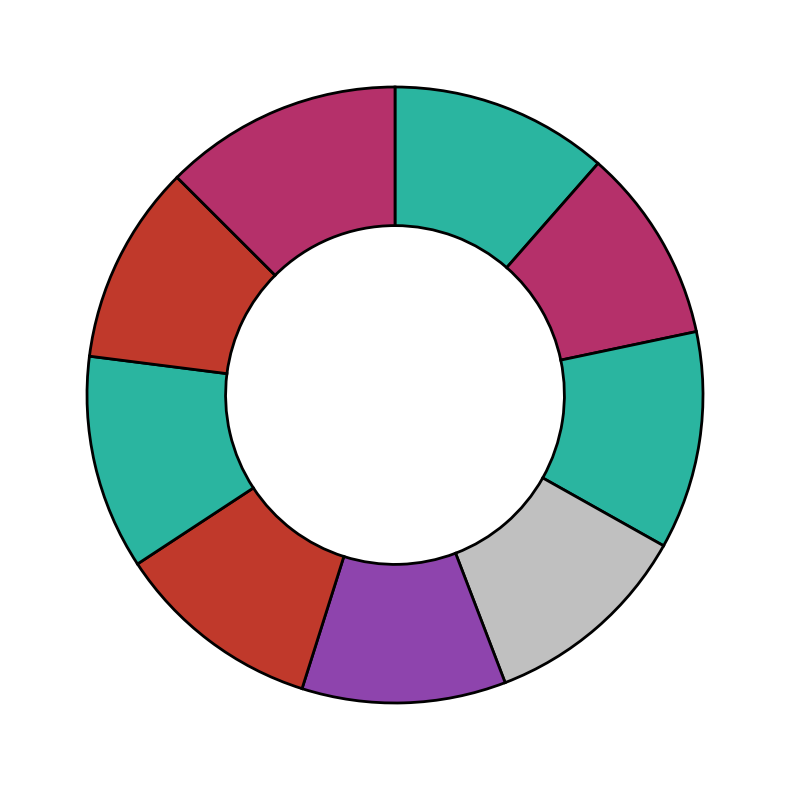

Rank the categories by value from highest to lowest.

2022, 1973, 1990, 2009, 1993, 2008, 1996, 2011, 1983